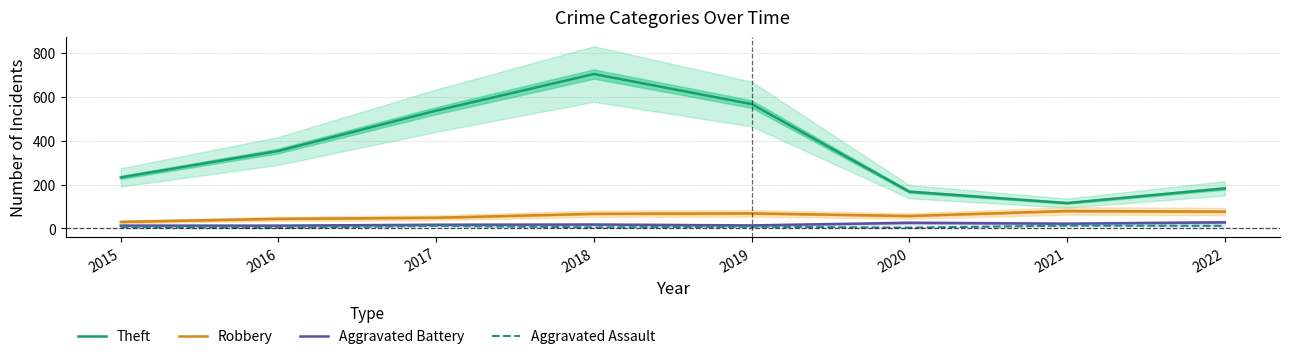

What is the difference between the maximum and second lowest values in the Aggravated Assault series?

9